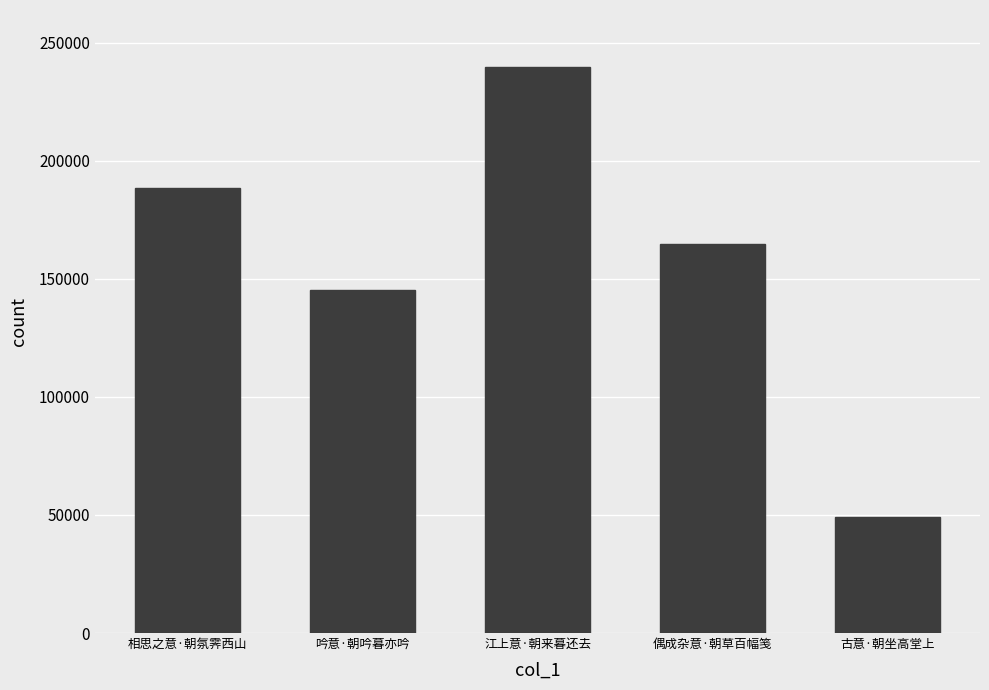

Rank the categories by value from highest to lowest.

江上意·朝来暮还去, 相思之意·朝氛霁西山, 偶成杂意·朝草百幅笺, 吟意·朝吟暮亦吟, 古意·朝坐高堂上